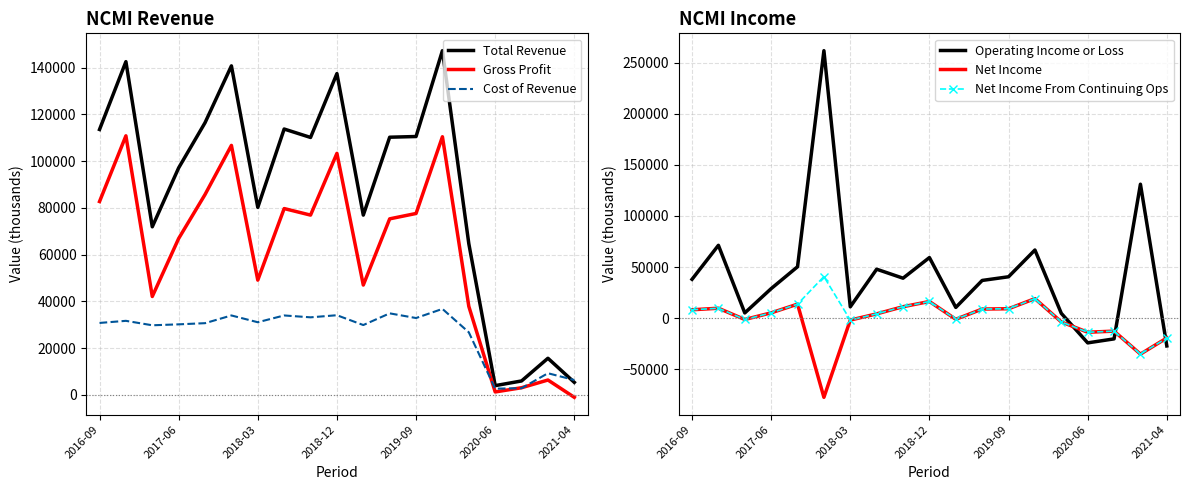

At which label is Gross Profit closest to 54900?

2018-03